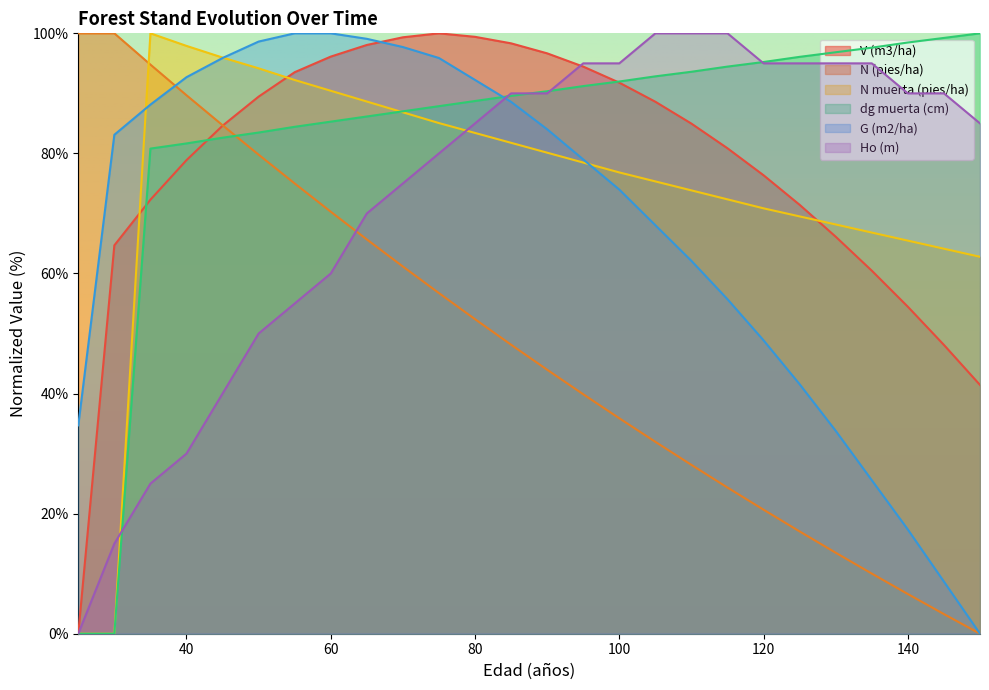

What is the average value of the G (m2/ha) series?

0.7